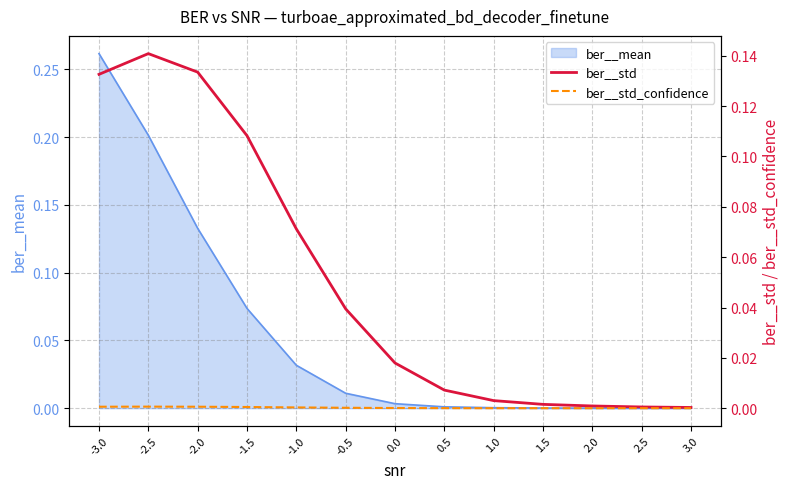

Between -1.5 and -1.0, which series saw the biggest shift?

ber__std